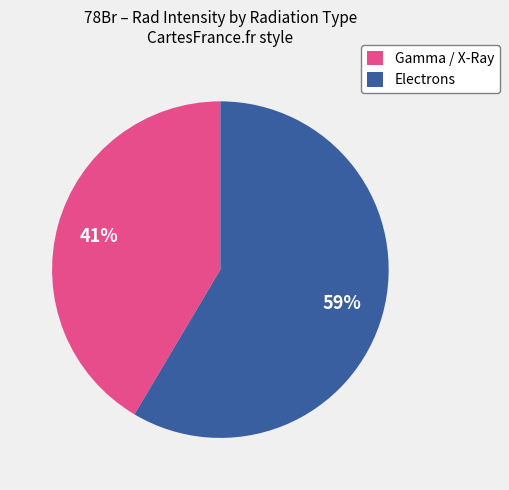

Which slice is the largest?

Electrons